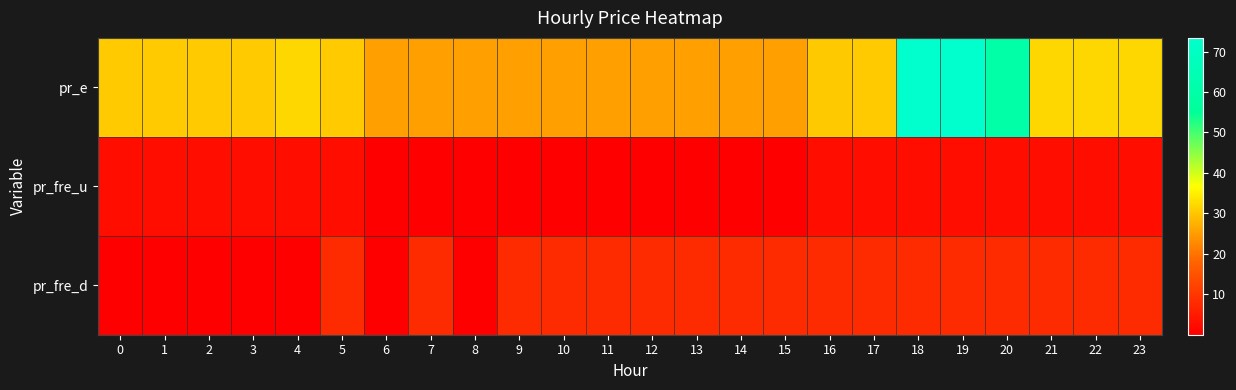

At 20, list the series in order from largest to smallest.

pr_e, pr_fre_d, pr_fre_u